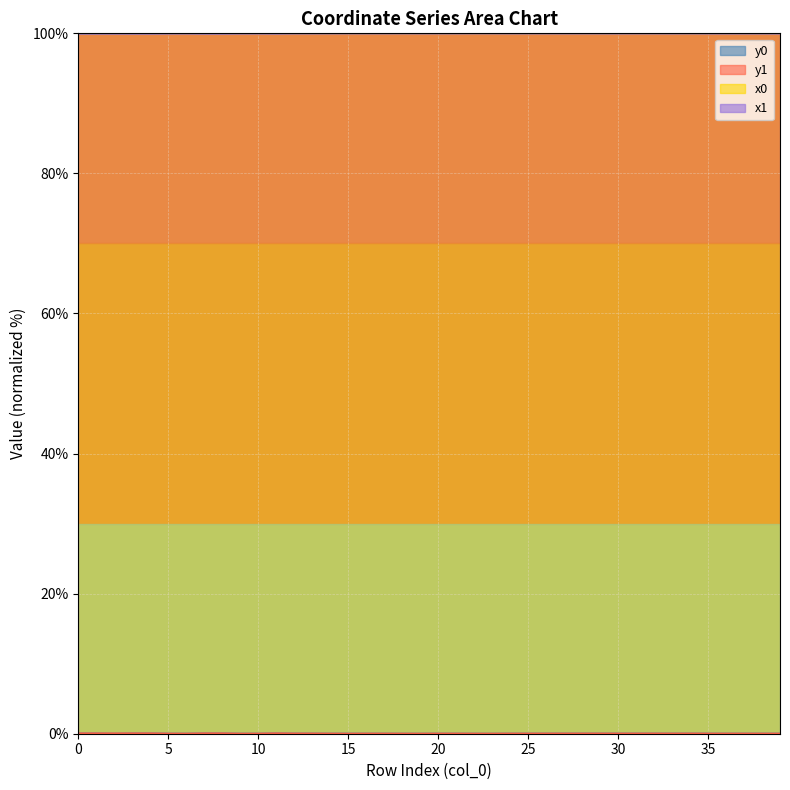

True or false: x0 has more than 1 interior local peaks.

True